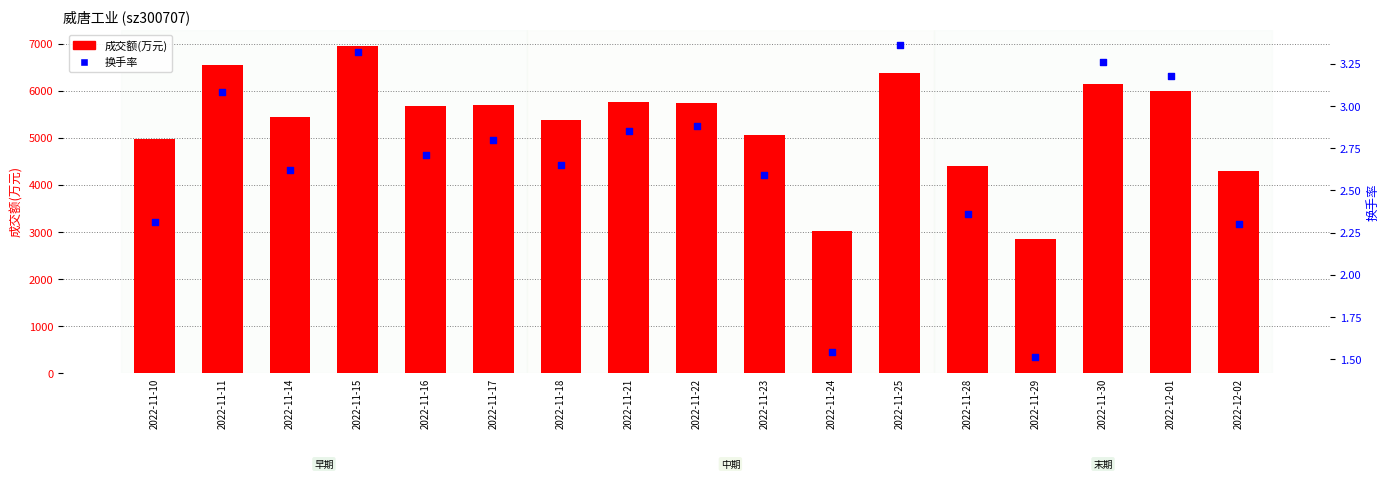

Which series contains the lowest Y value?

换手率